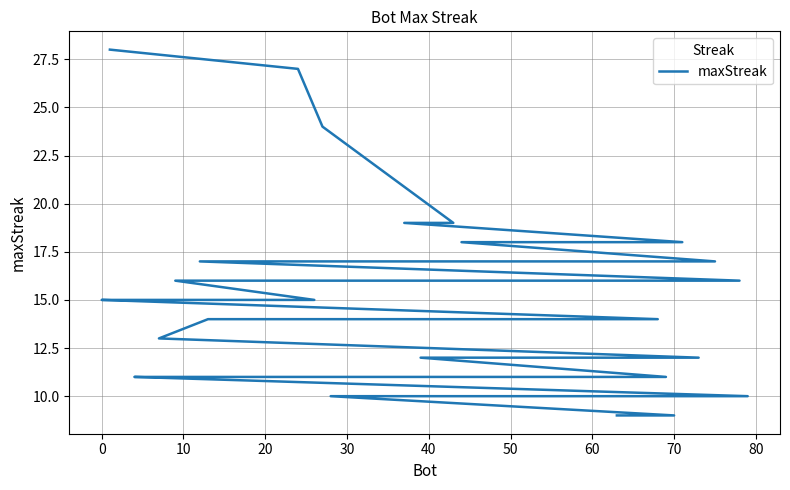

What is the difference between the maximum and minimum values?

19